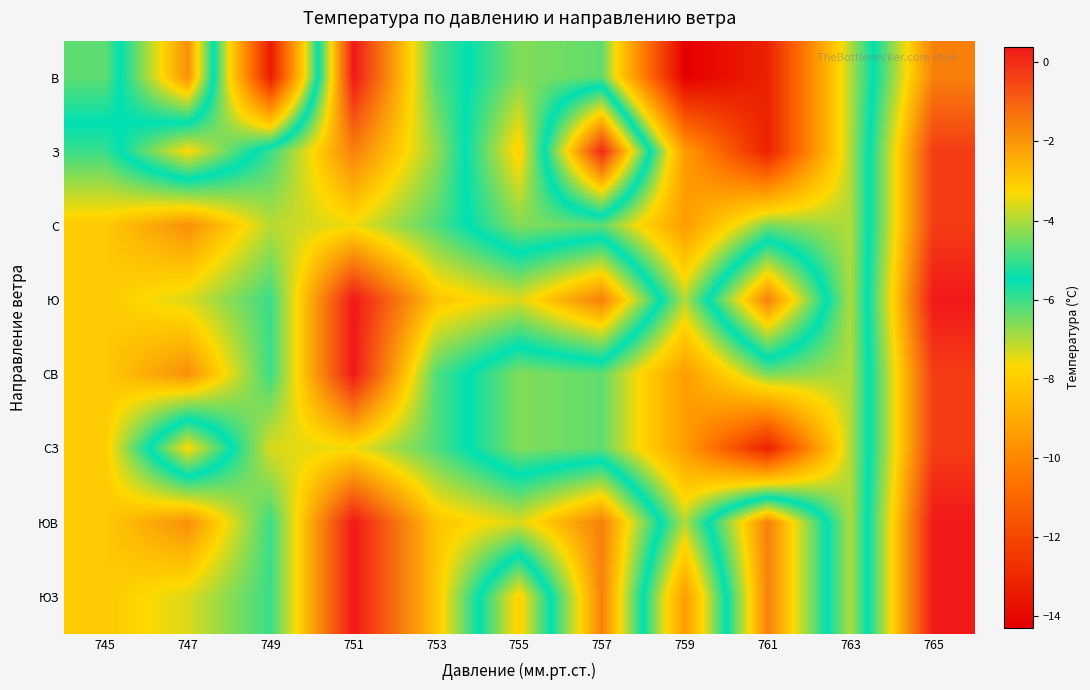

Which category has the highest value across all series?

751